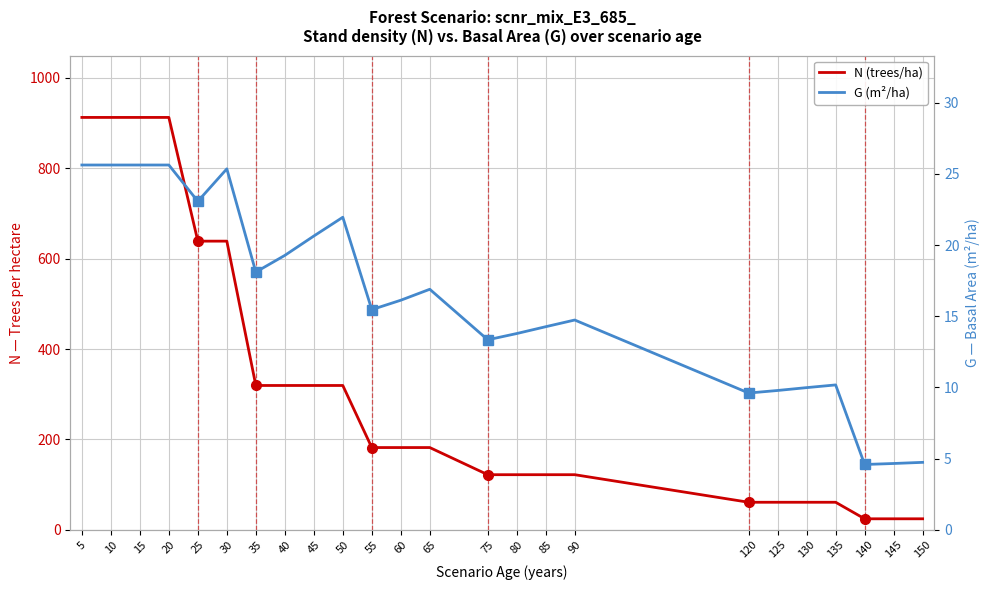

True or false: G (m²/ha) and N (trees/ha) intersect in this chart.

False